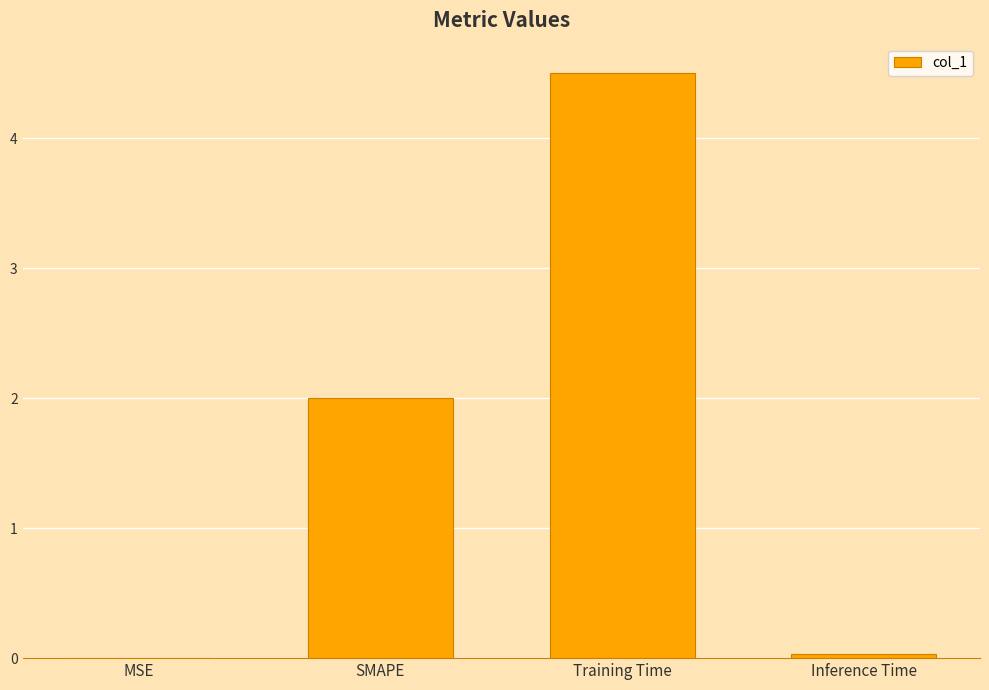

At which label is the value closest to 2?

SMAPE